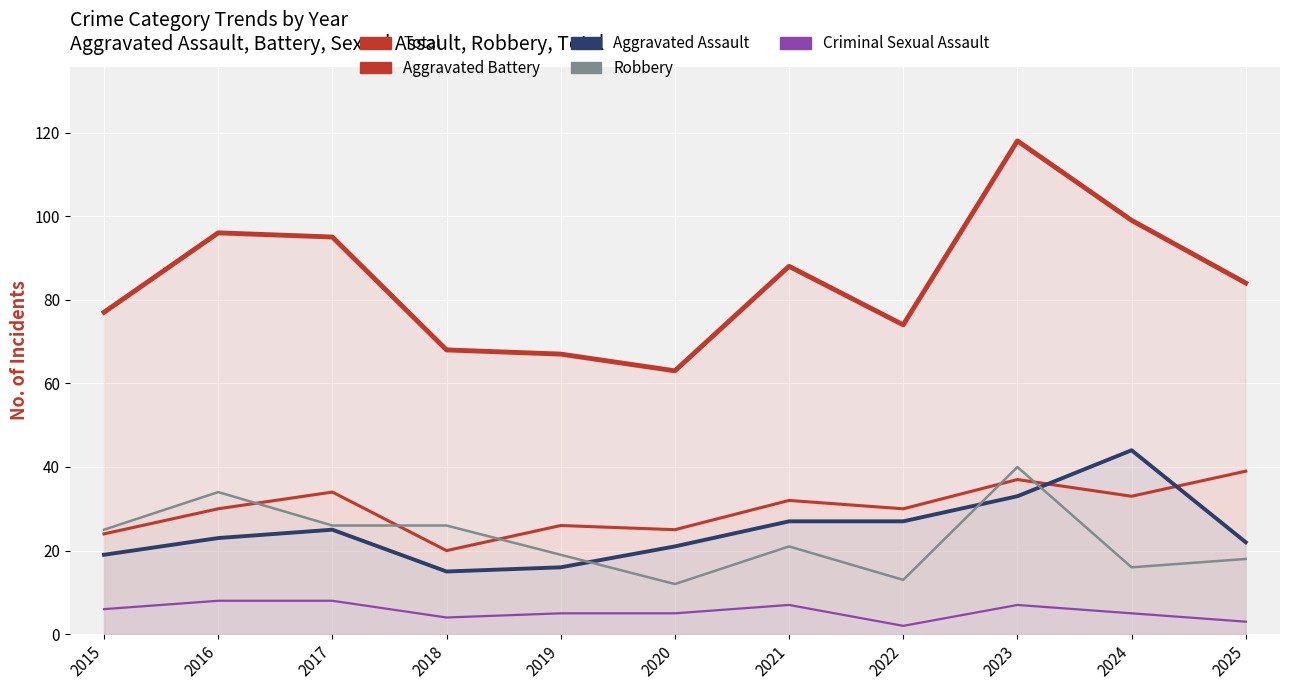

What is the spread (max minus min) of values at 2016?

88